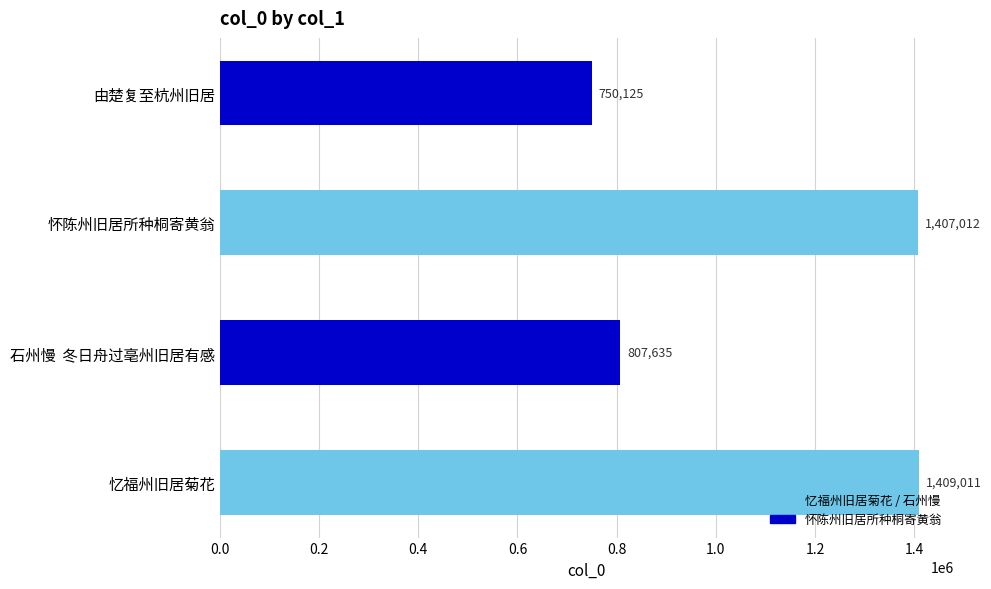

Reading bottom to top, extract all data points from this chart.

忆福州旧居菊花=1409011	石州慢  冬日舟过亳州旧居有感=807635	怀陈州旧居所种桐寄黄翁=1407012	由楚复至杭州旧居=750125